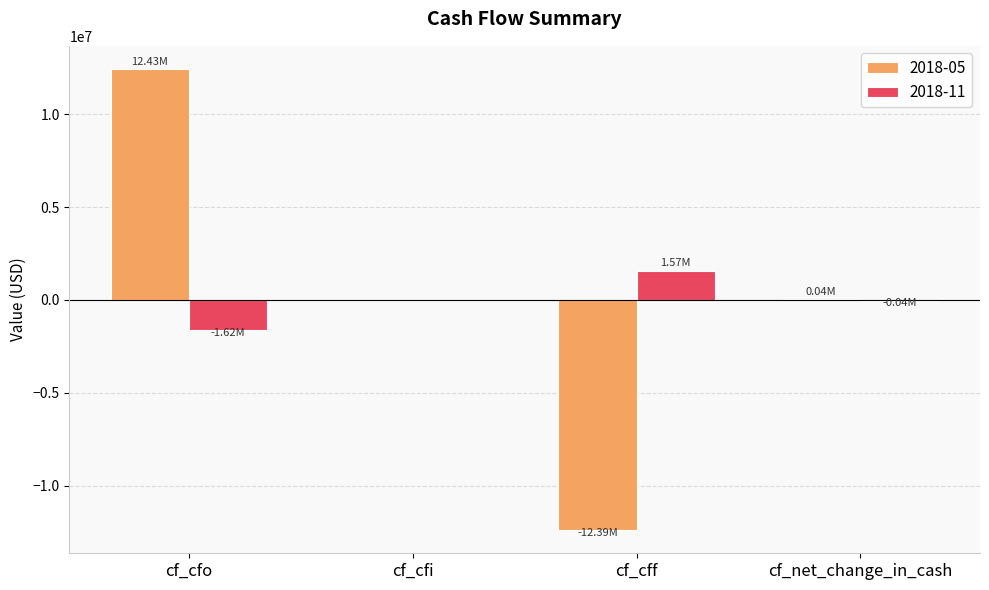

What is the approximate value of 2018-05 at cf_net_change_in_cash?

44000